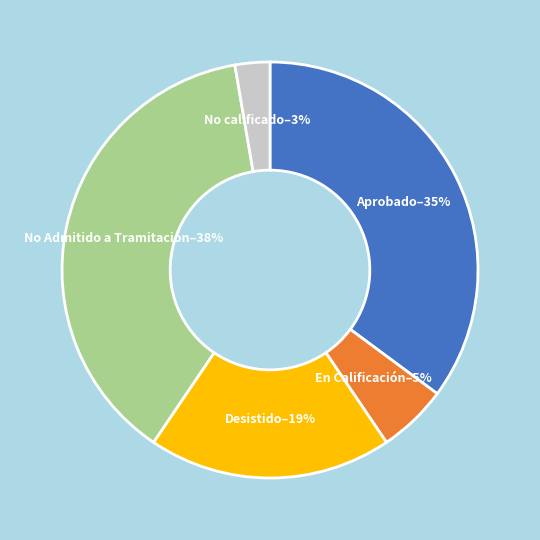

How many slices are in this pie chart?

5